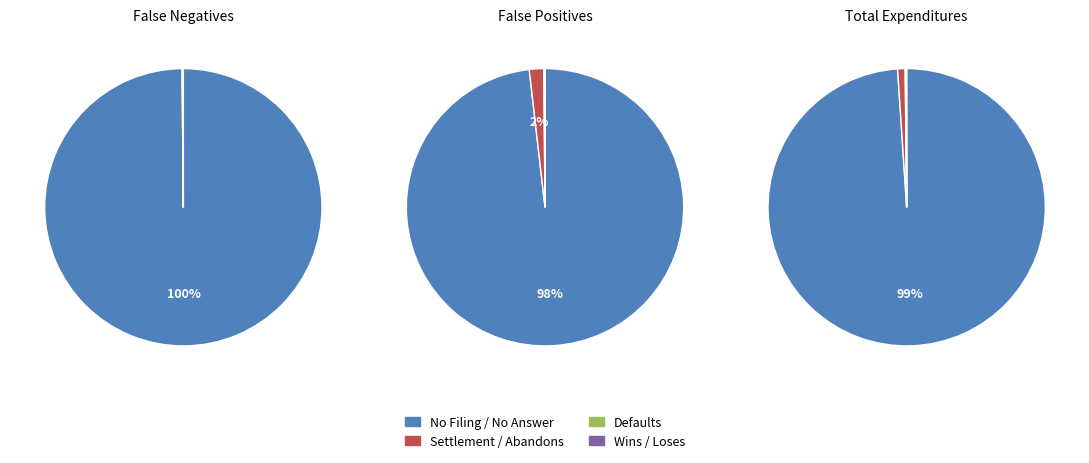

Between P Loses and P Doesn't File, which is larger?

P Doesn't File